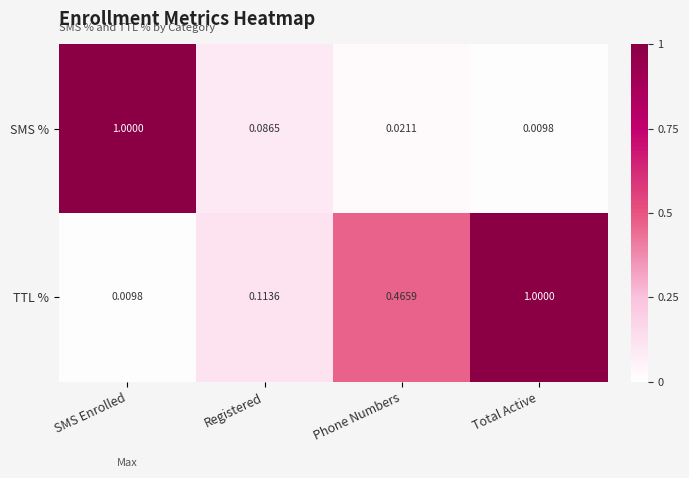

At which label is TTL % closest to 0?

SMS Enrolled